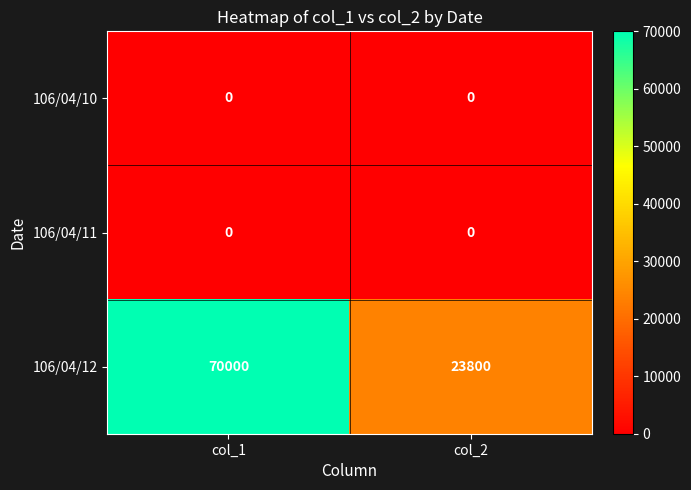

What is the total value across all series at col_2?

23800